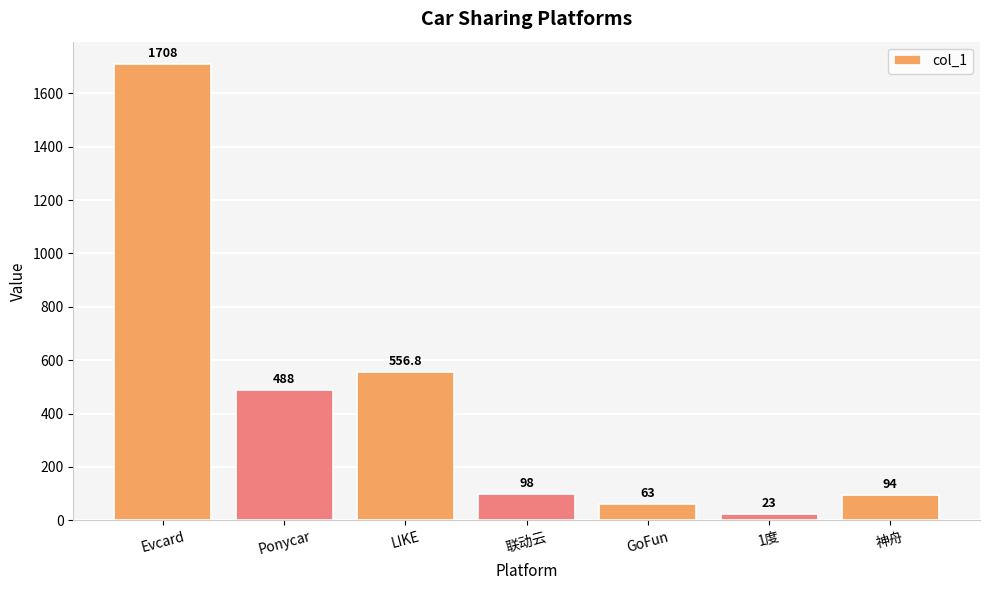

Which label corresponds to the smallest value in the chart?

1度